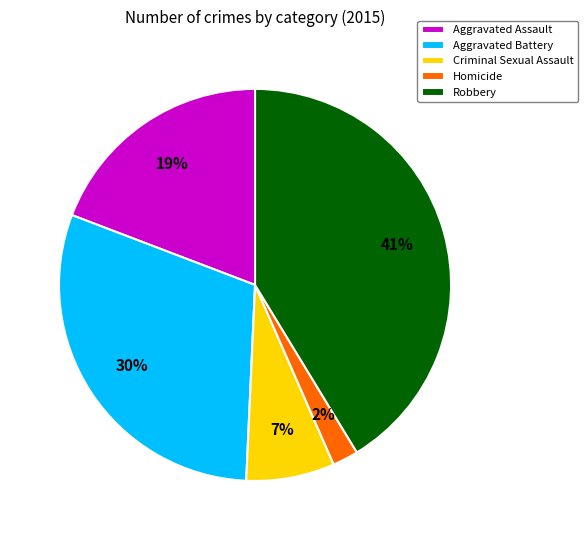

What percentage is the Robbery slice, to the nearest percent?

41%